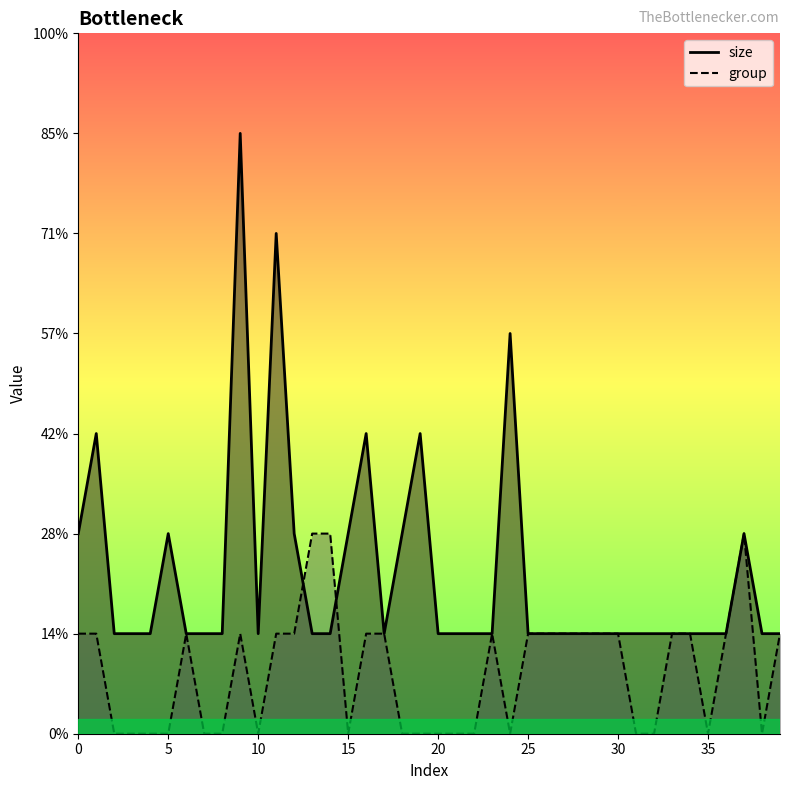

How many distinct data groups are displayed?

2